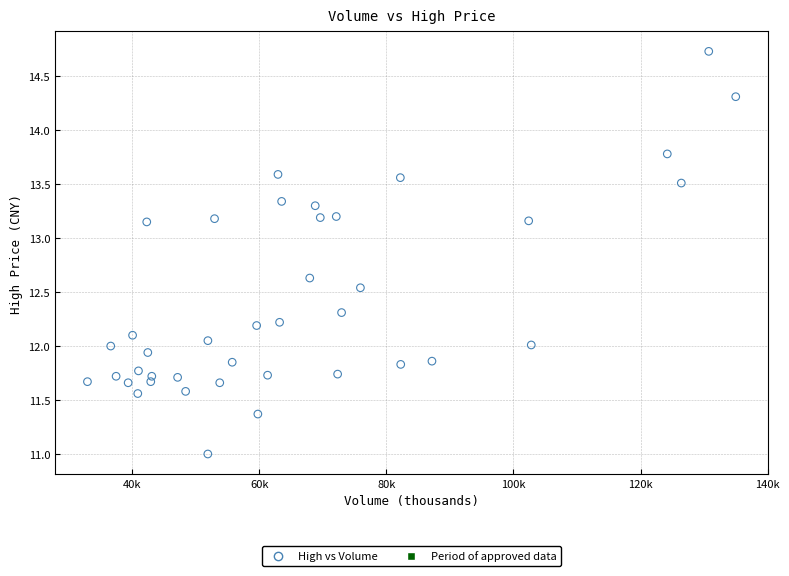

What is the range of X values (max minus min)?

102020.8